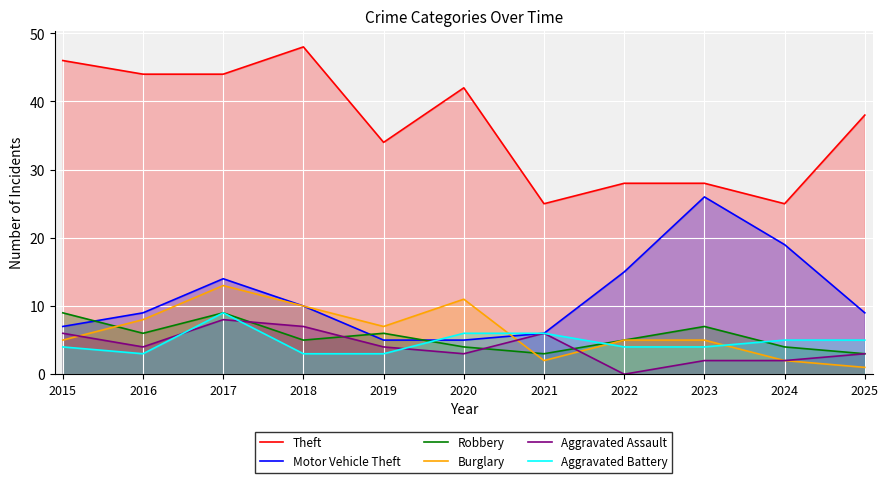

What is the average value of the Burglary series?

6